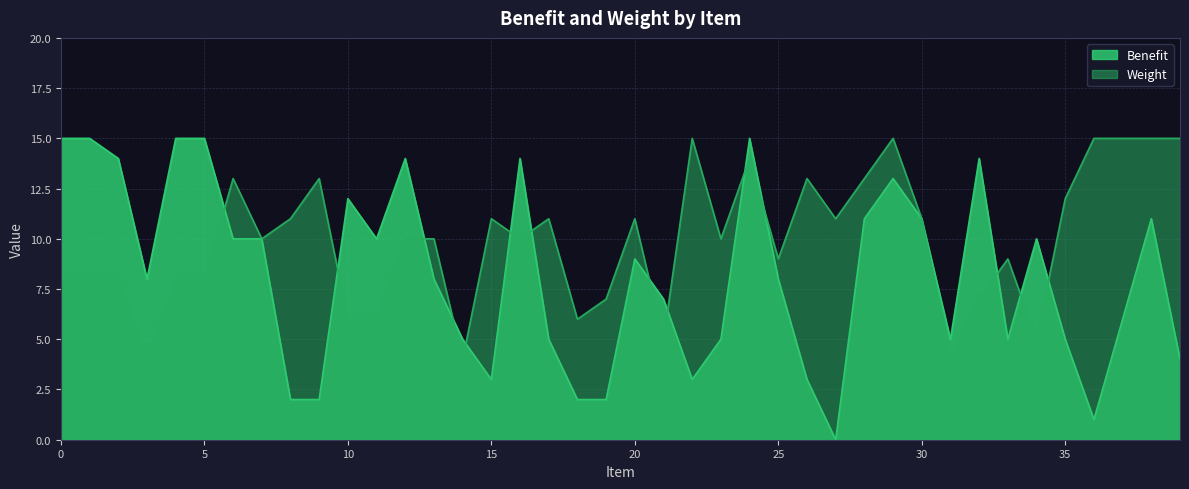

How many intersections are there between Weight and Benefit?

14